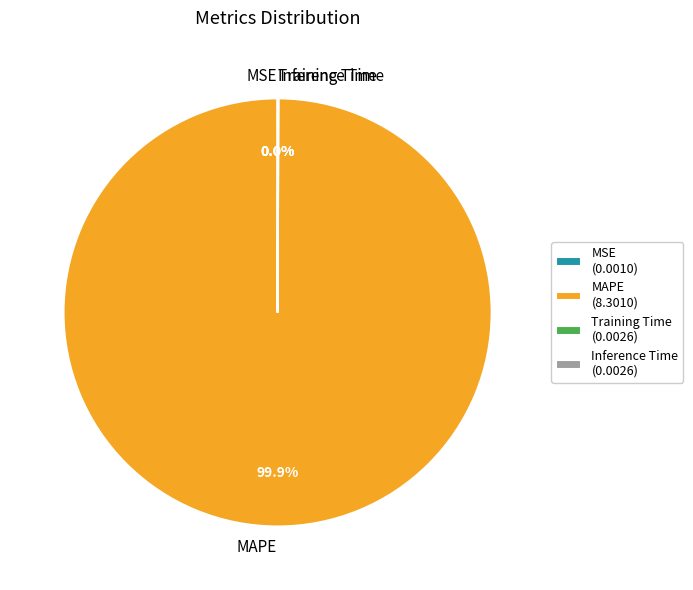

Which category accounts for the majority?

MAPE